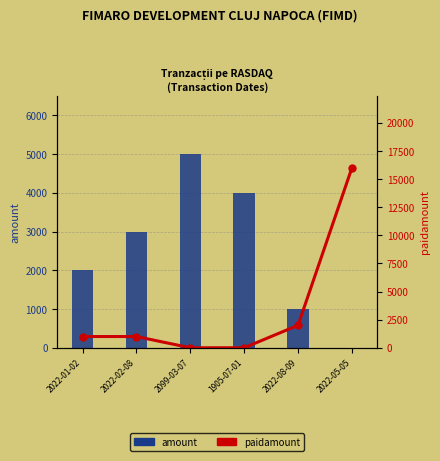

List the labels in order of paidamount value, largest first.

2022-05-05, 2022-08-09, 2022-01-02, 2022-02-08, 2099-03-07, 1905-07-01